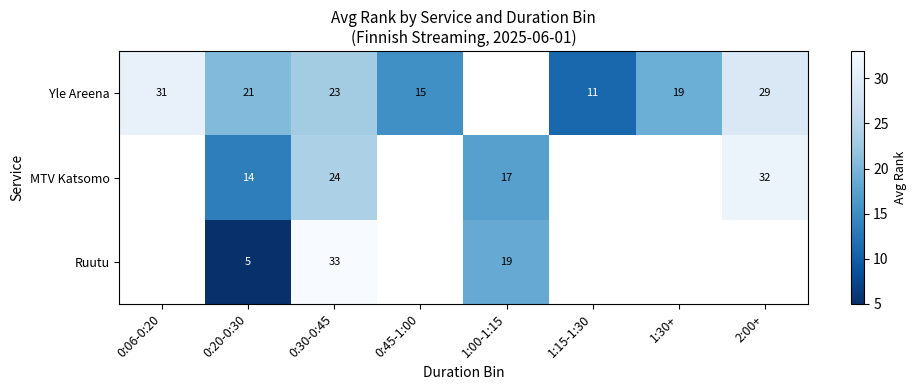

Count the number of data series in this chart.

3